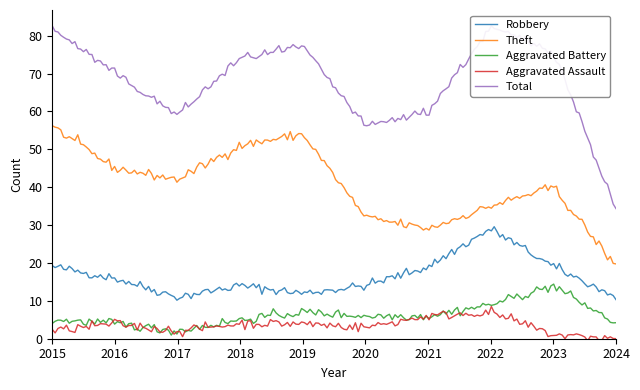

At which label is Theft closest to 37?

2022